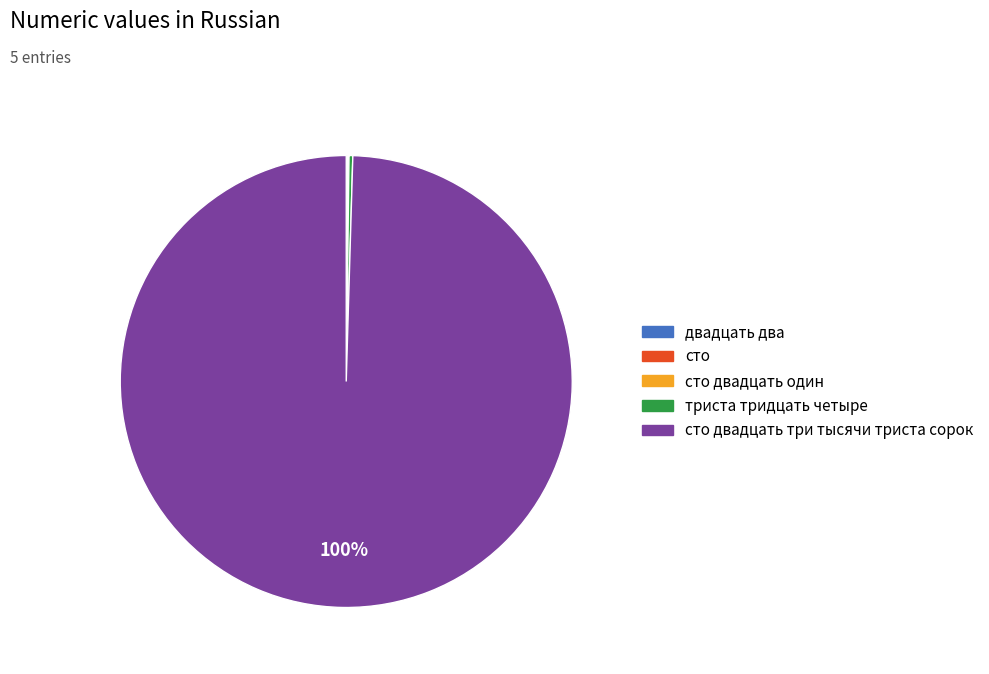

To the nearest percent, what is the average slice percentage?

20%